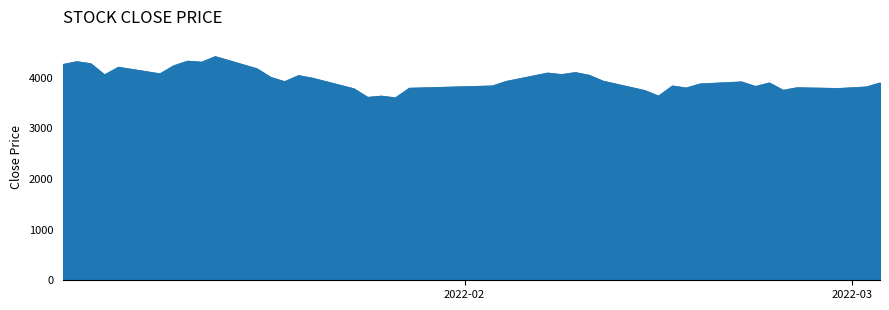

What is the difference between the maximum and minimum values?

815